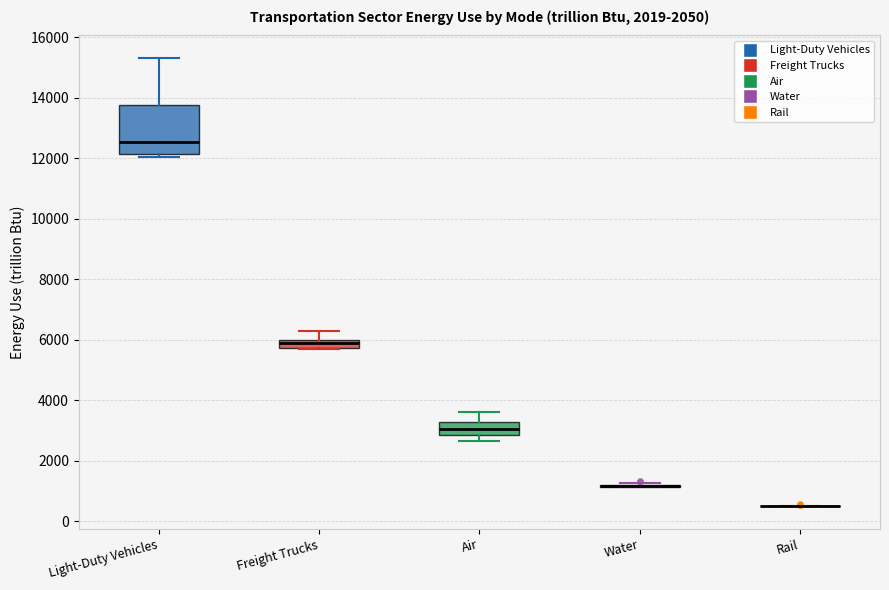

Where does the lower whisker of the box for Air end on the y-axis? The values are not printed on the chart, so give them approximately, as read against the axis.

2600